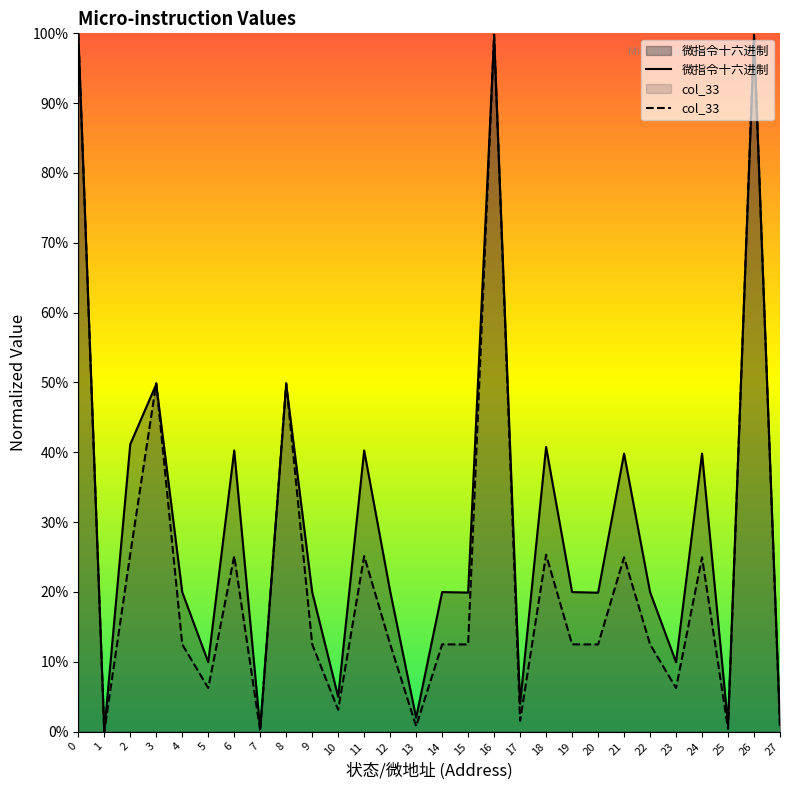

What are all the series names shown in the legend?

微指令十六进制, col_33